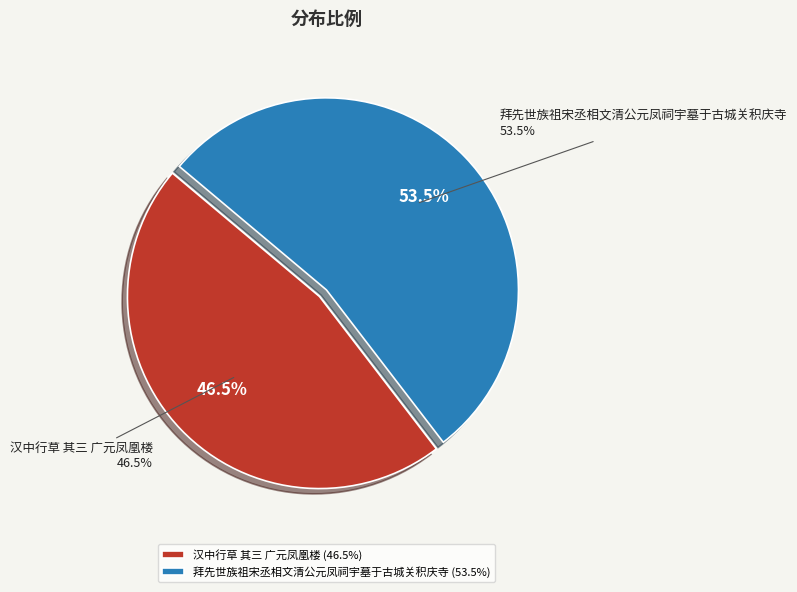

How many segments does this pie chart have?

2